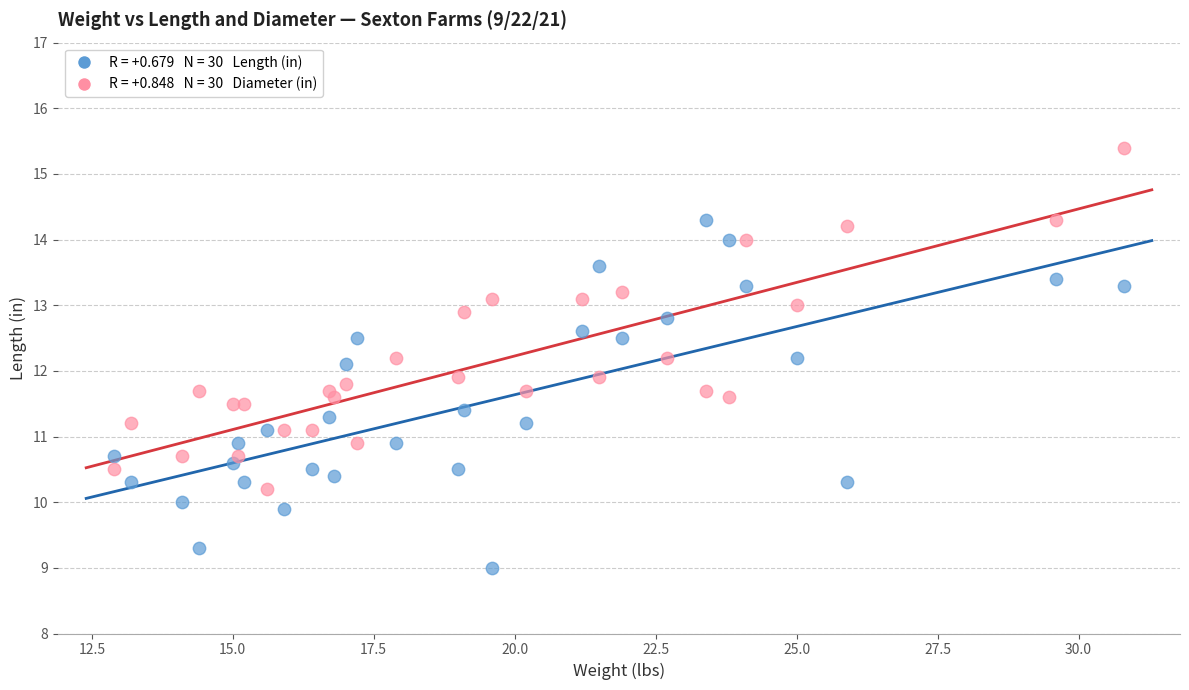

Across all data points, what is the range of X values (max minus min)?

17.9